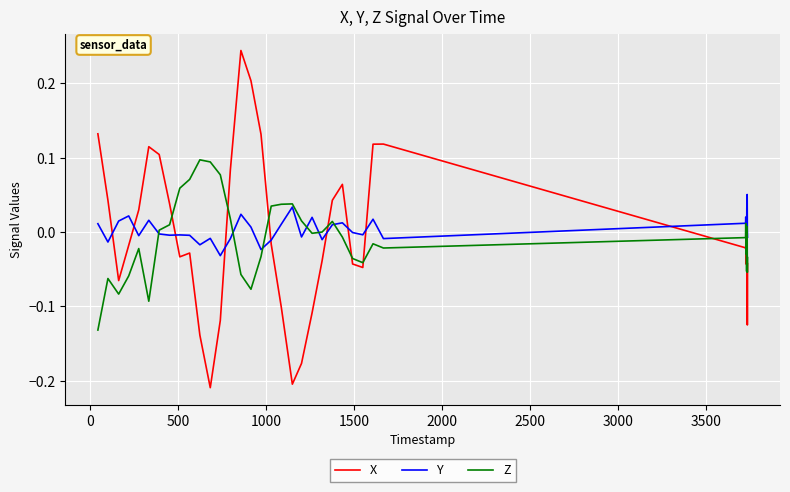

List the series in order of their peak value, highest first.

X, Z, Y